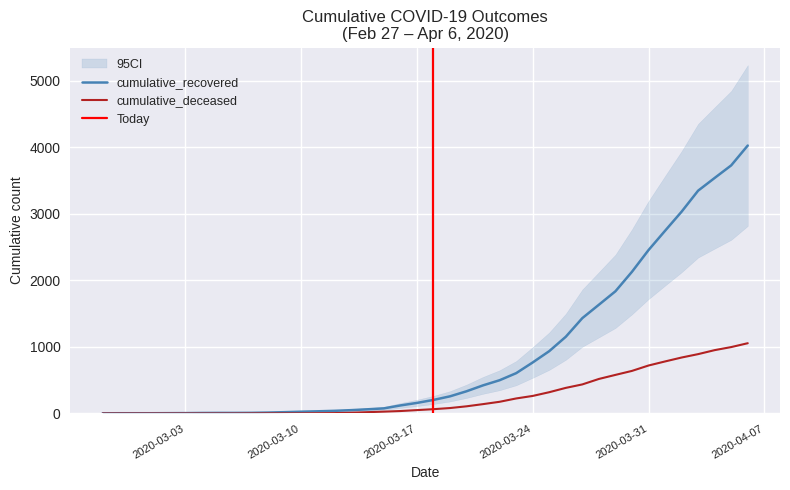

How many values in the cumulative_recovered series are below 204?

20